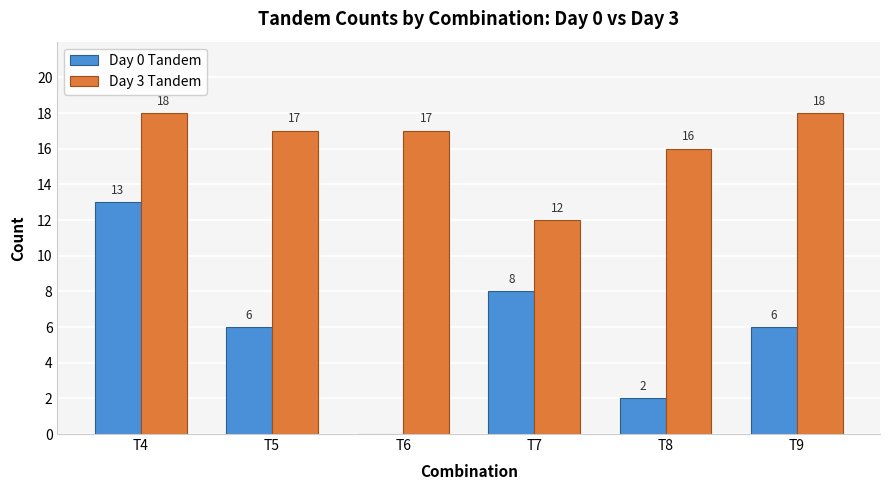

What is the maximum value for Day 3 Tandem?

18